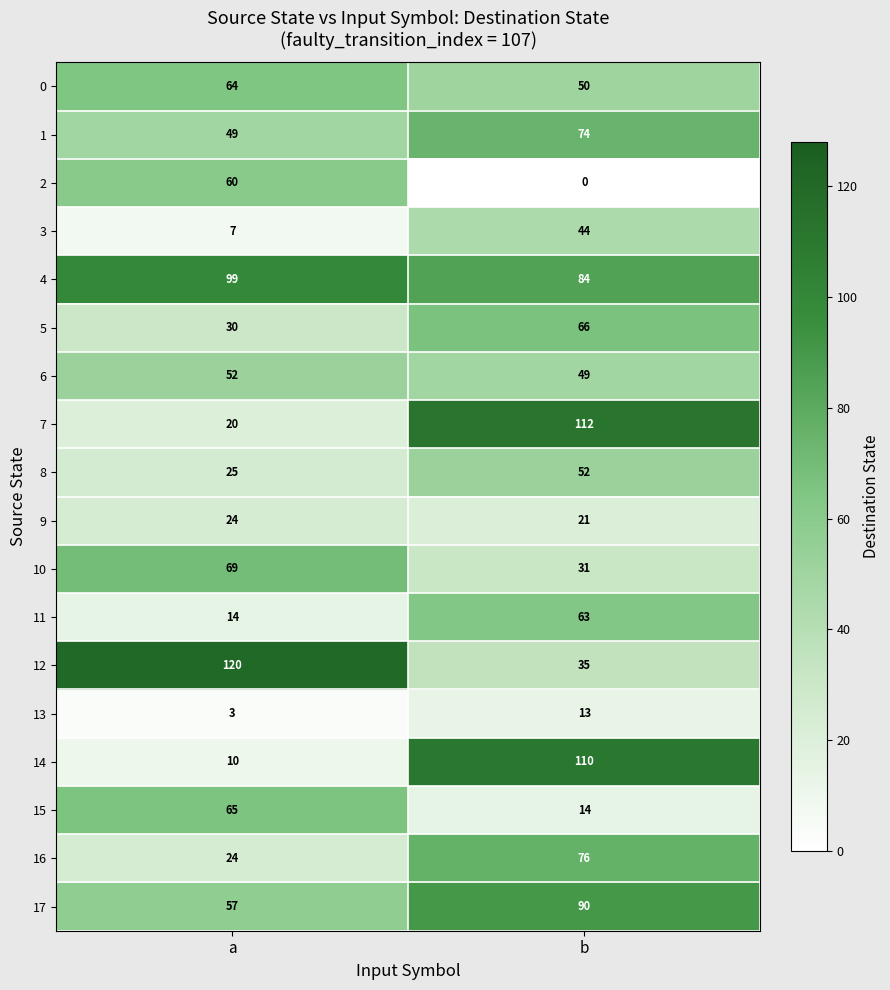

True or false: 10 has a value of 69 at a.

True